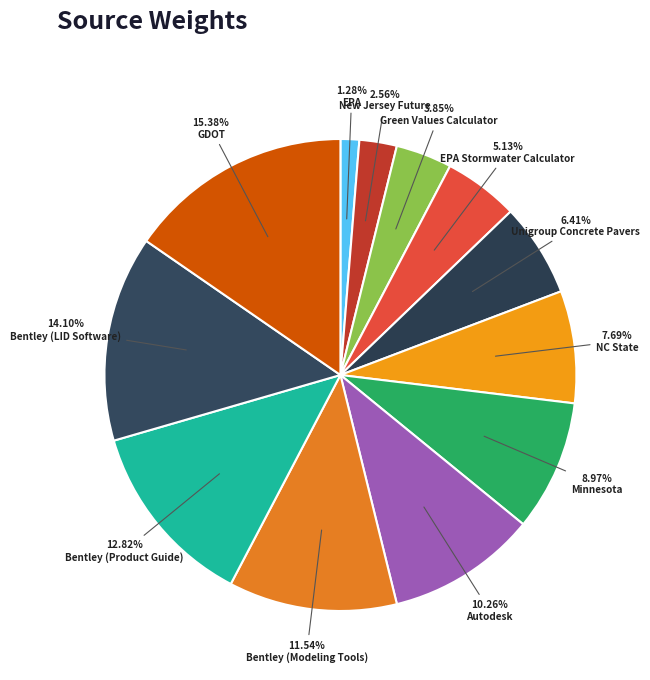

What is the ratio of the value at EPA to the value at Bentley (Product Guide)?

0.1